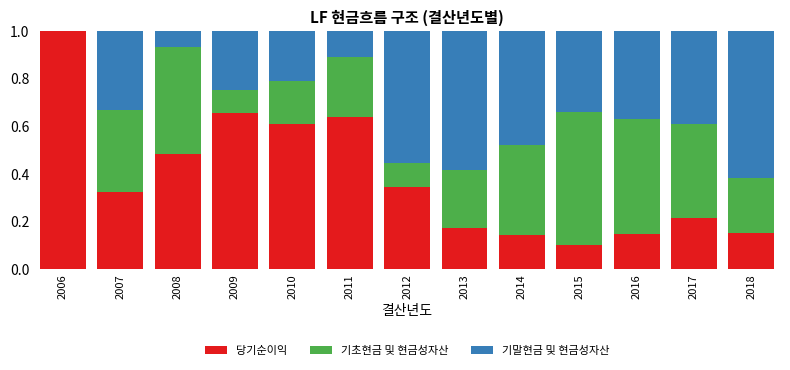

The value of 당기순이익 at 2015 is 0.1. True or false?

True